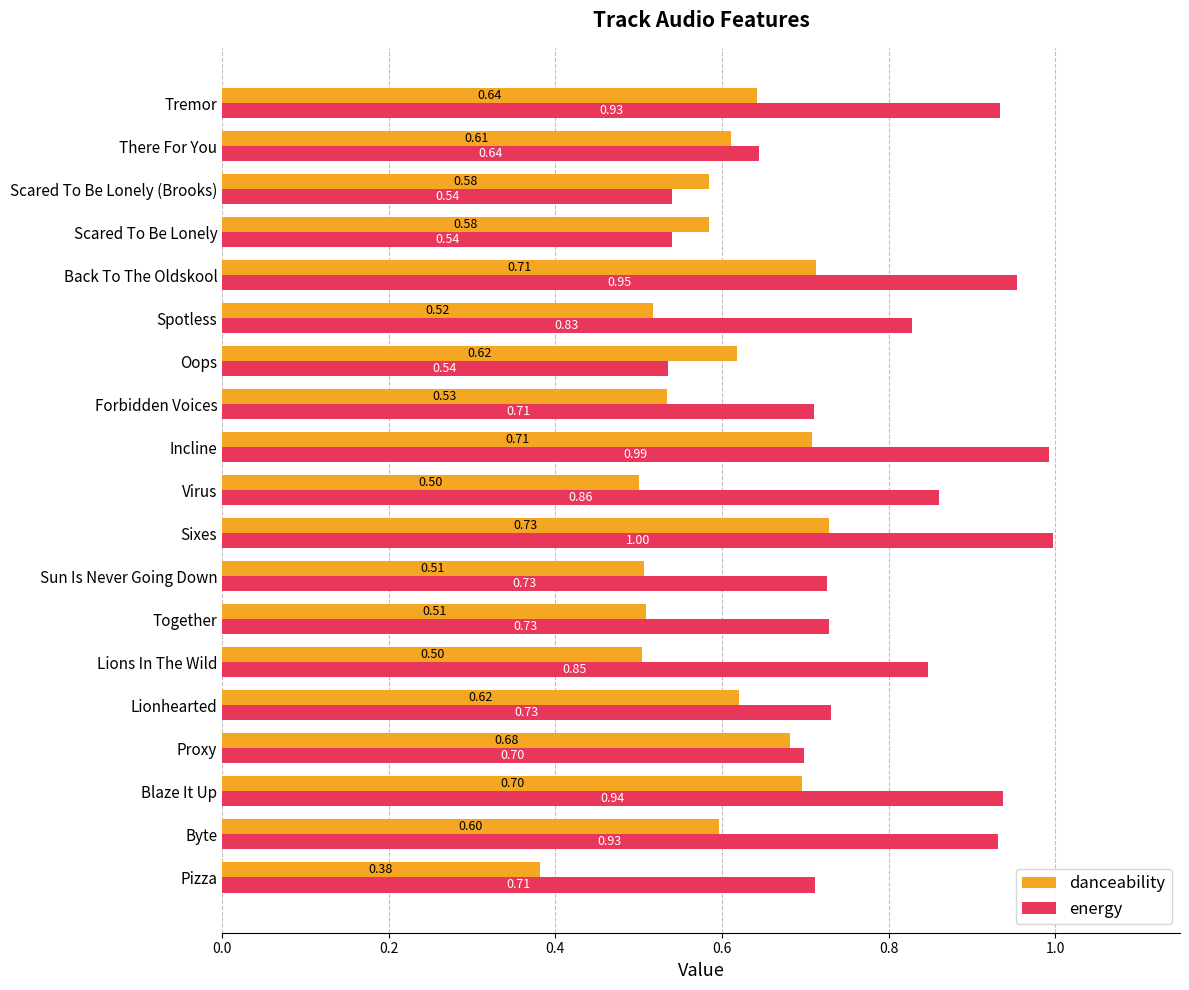

At Virus, list the series in order from smallest to largest.

danceability, energy